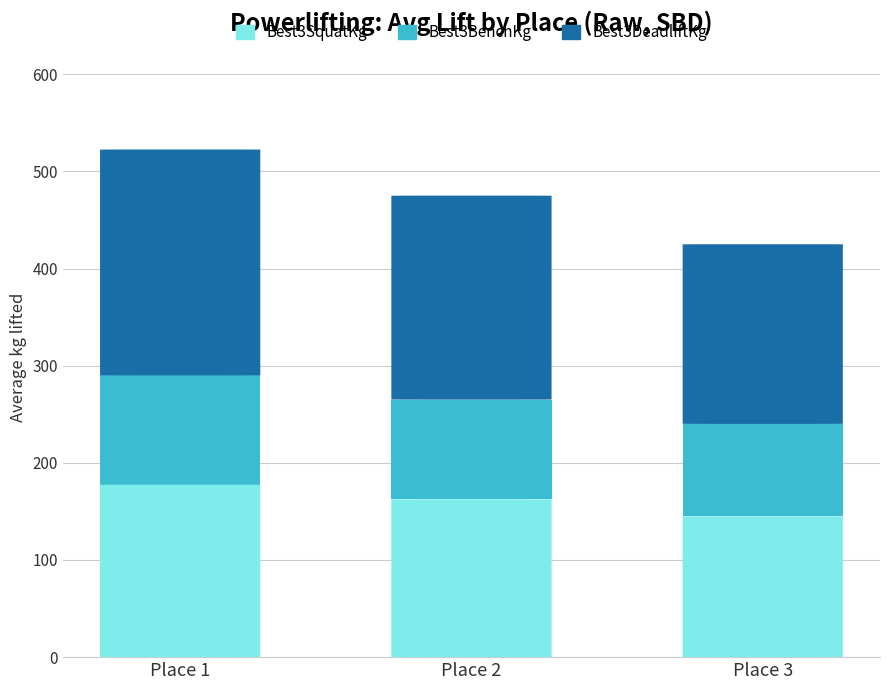

Which series has the largest total across all categories?

Best3DeadliftKg